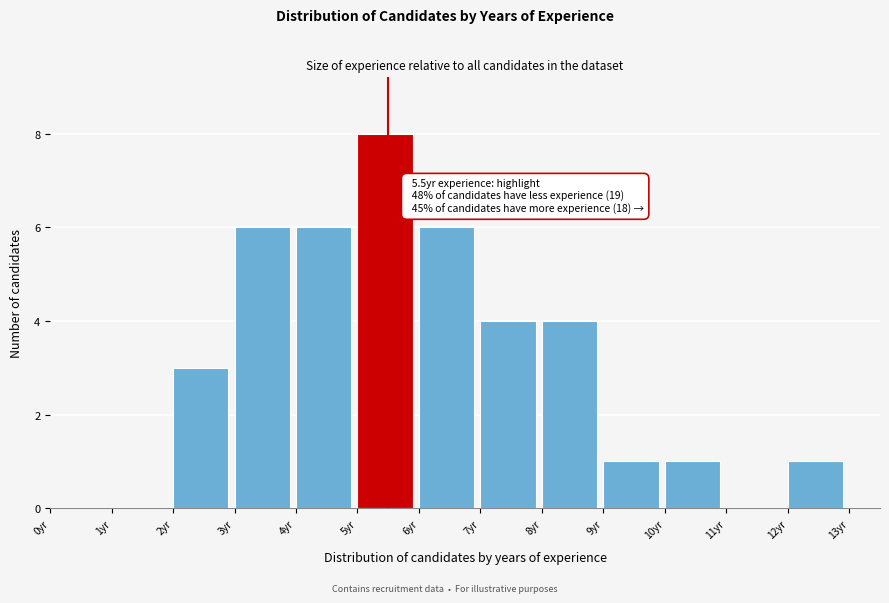

Over which range of the x-axis is the bar tallest?

5 to 6